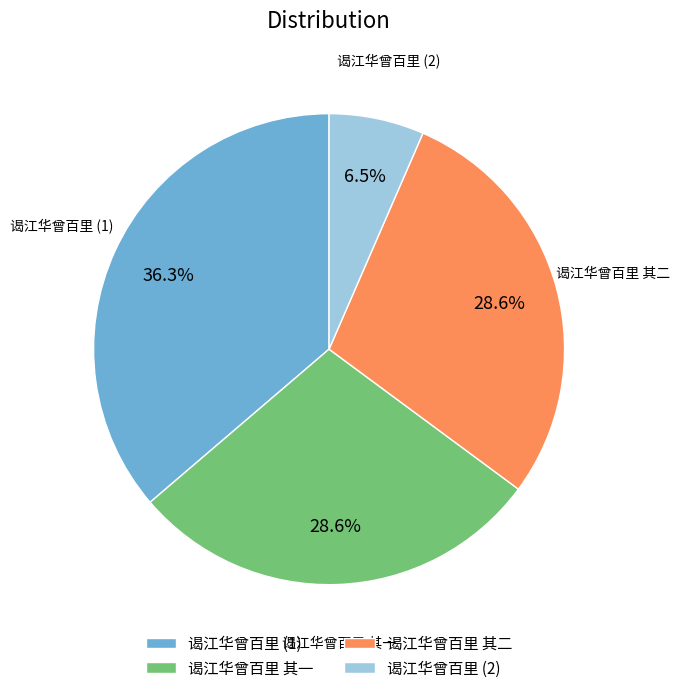

Which slice is the smallest?

谒江华曾百里 (2)